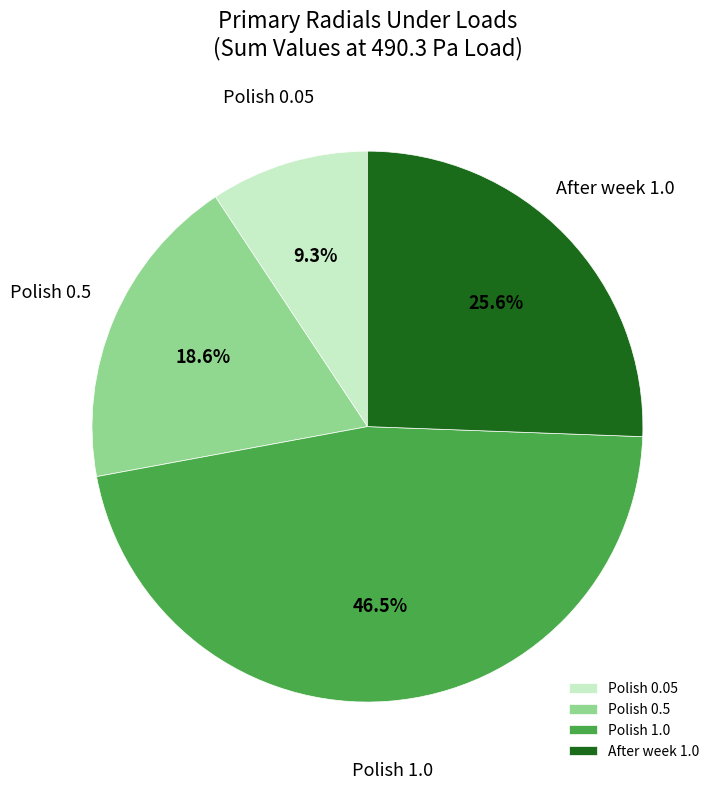

Does Polish 0.05 account for over 50% of the chart?

No